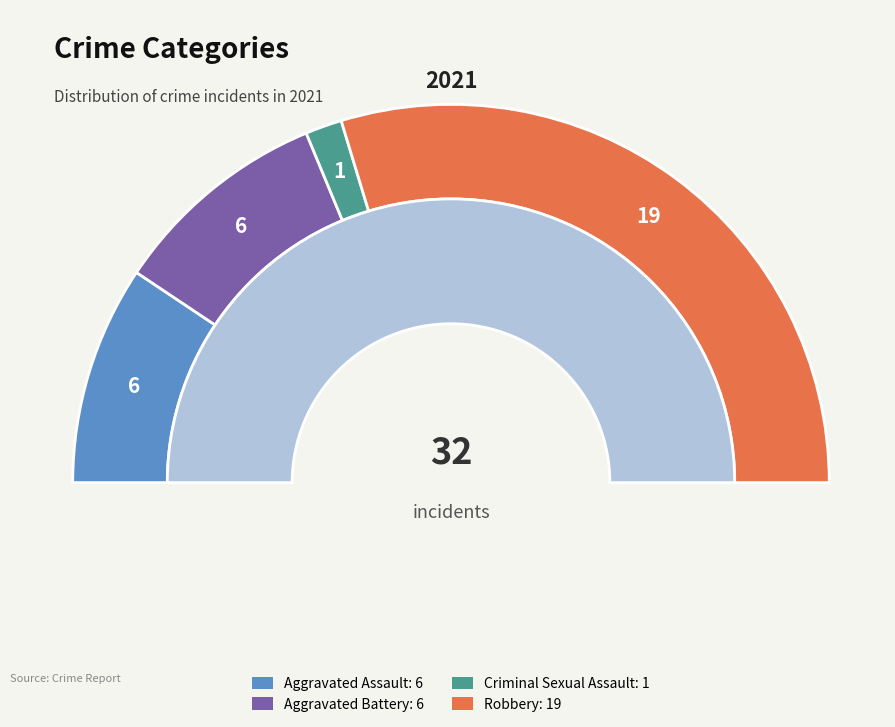

True or false: Criminal Sexual Assault accounts for 9% of the total.

False